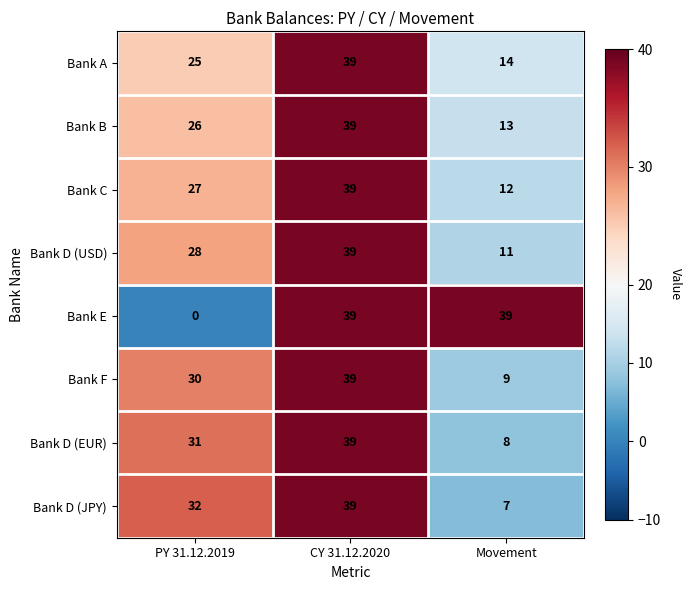

The Bank D (JPY) series shows 32 at PY 31.12.2019. True or false?

True